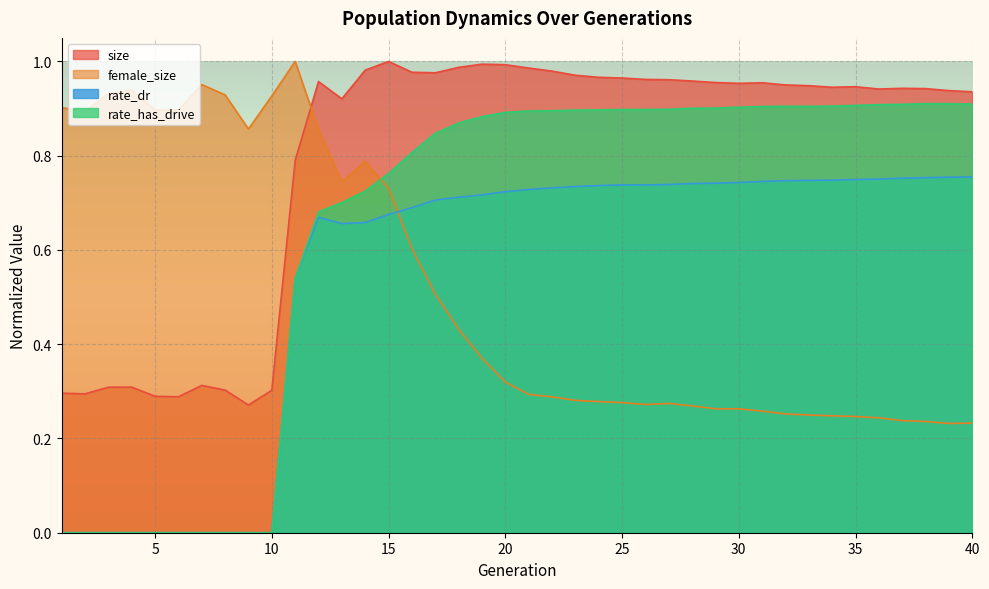

Which category has the highest value in the rate_has_drive series?

38